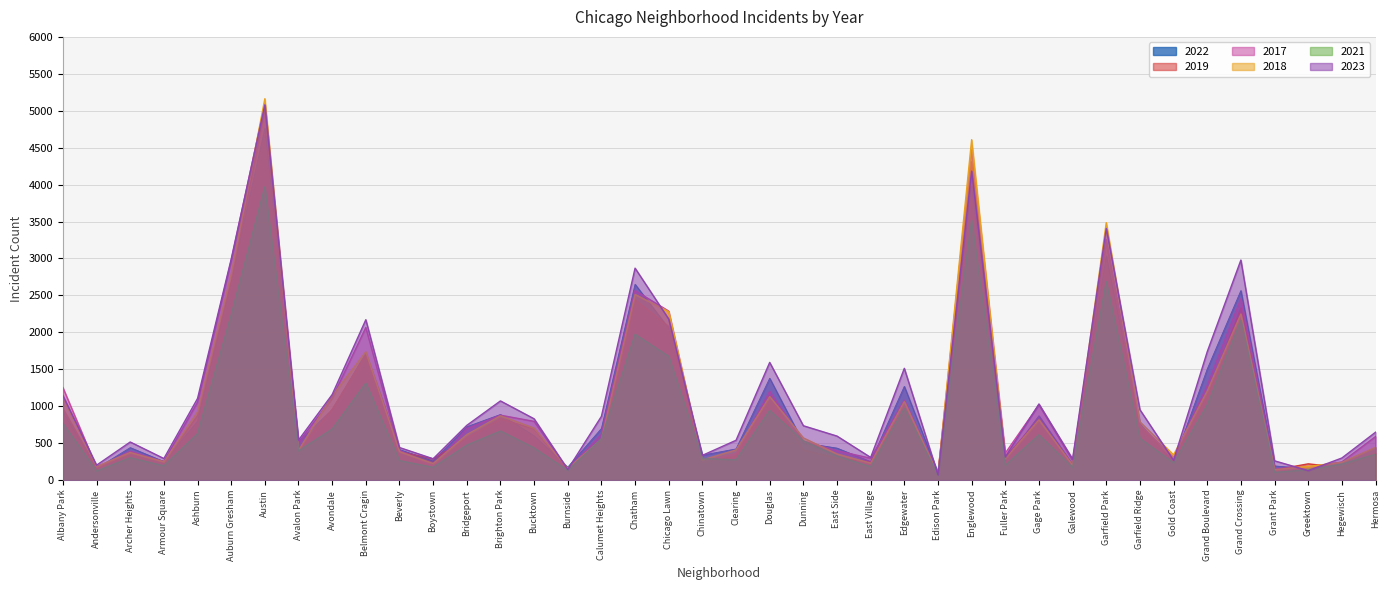

What are all the series names shown in the legend?

2022, 2019, 2017, 2018, 2021, 2023